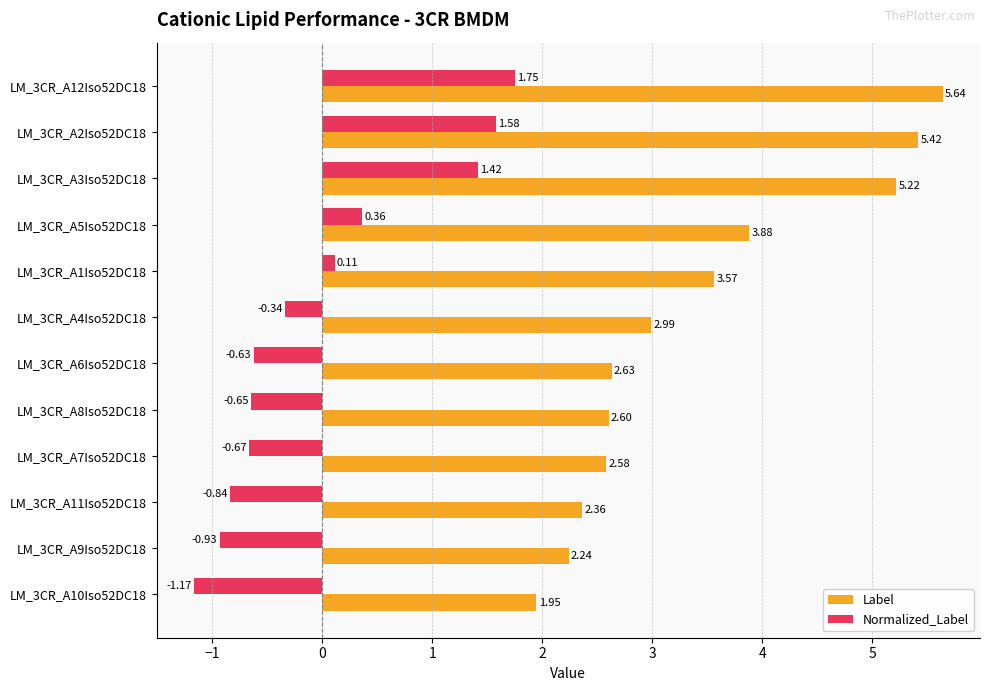

What is the sum of all Label values?

41.1